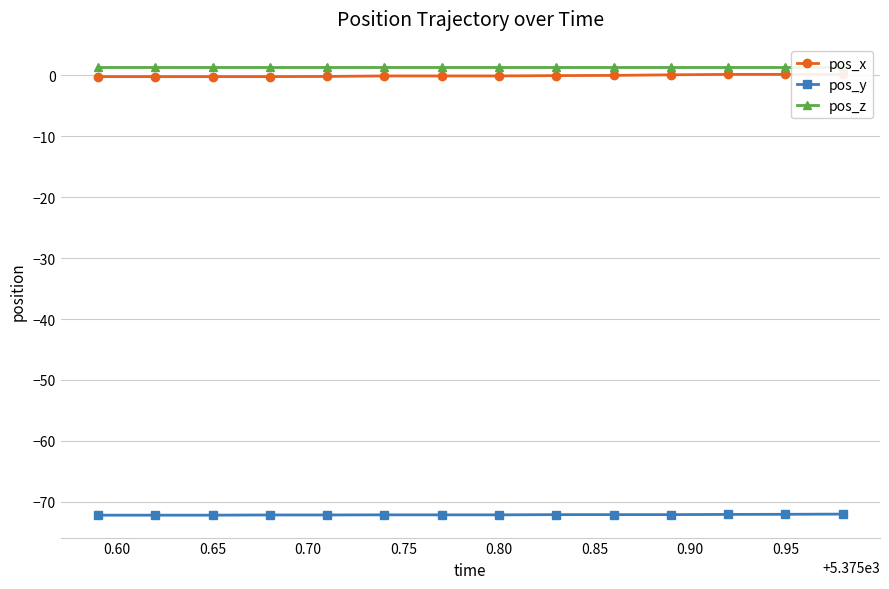

True or false: pos_z has more than 0 interior local peaks.

False